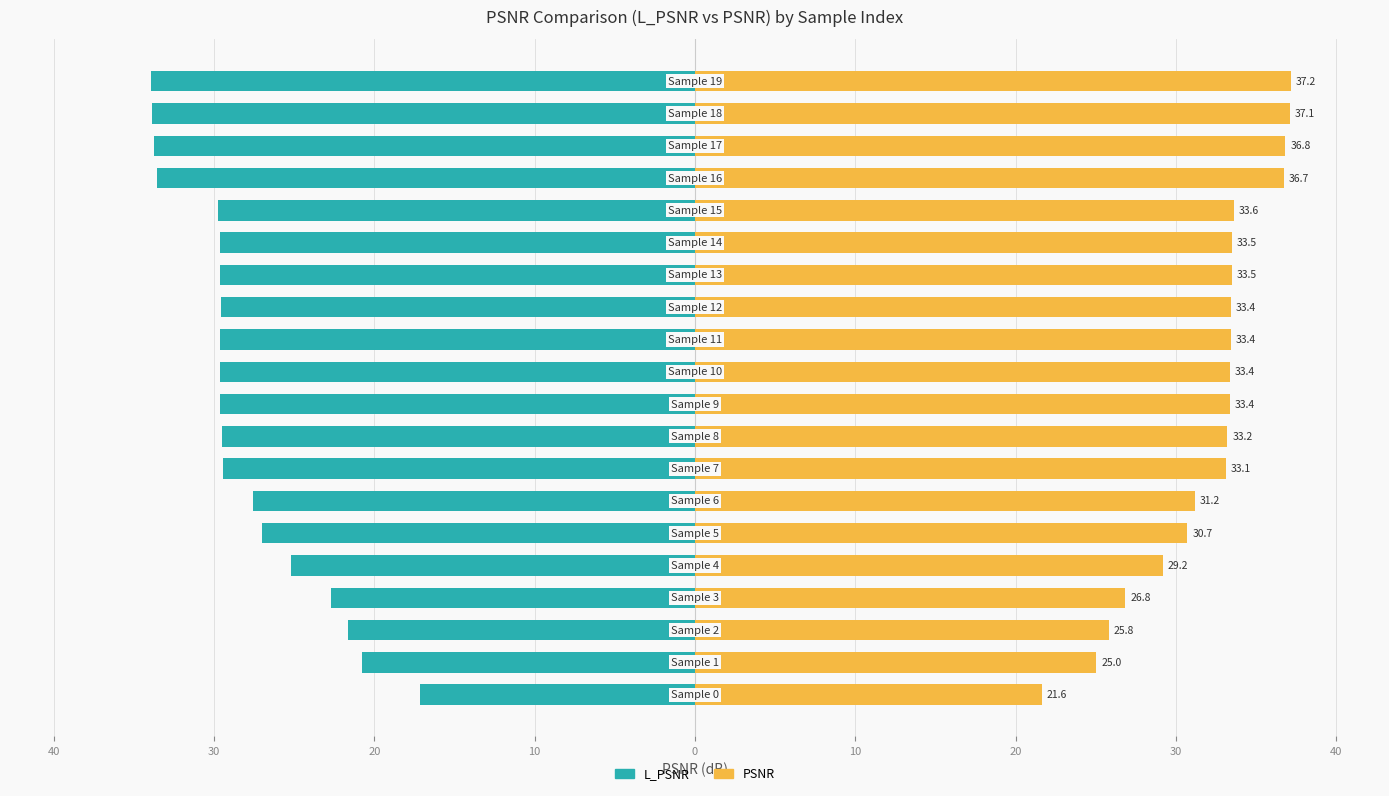

How many groups of bars are there?

20